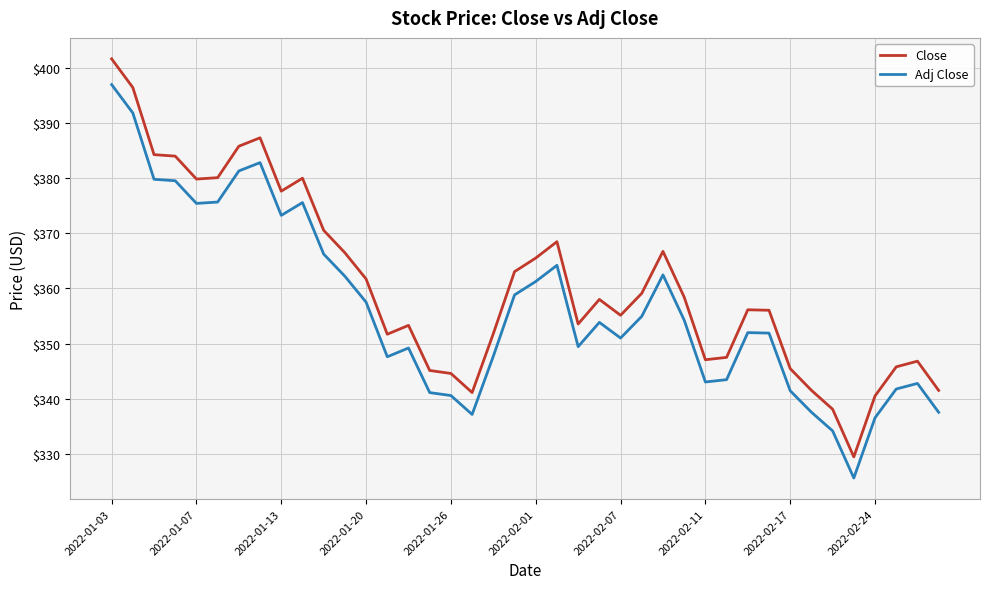

True or false: Adj Close and Close cross at least once.

False